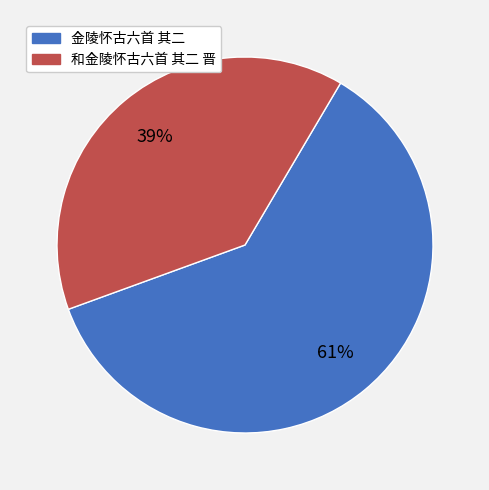

To the nearest percent, what percentage of the pie is 金陵怀古六首 其二?

61%